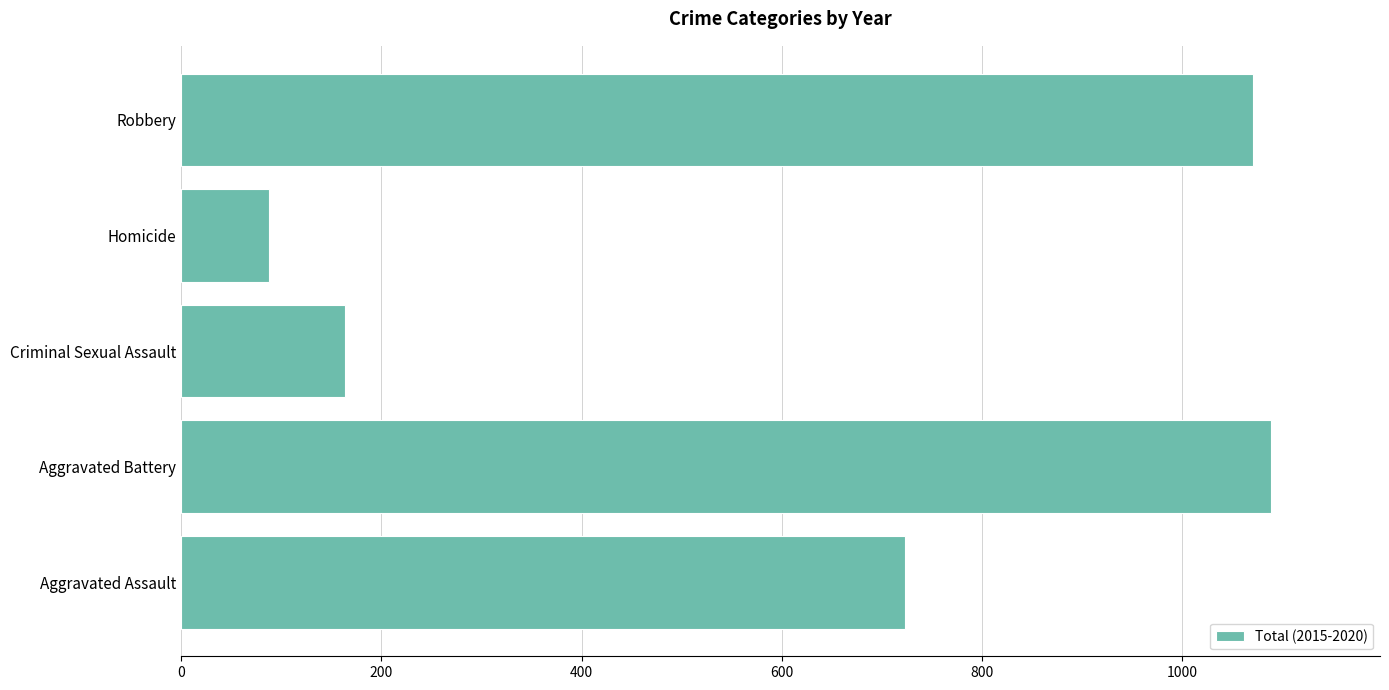

What is the smallest value displayed?

88